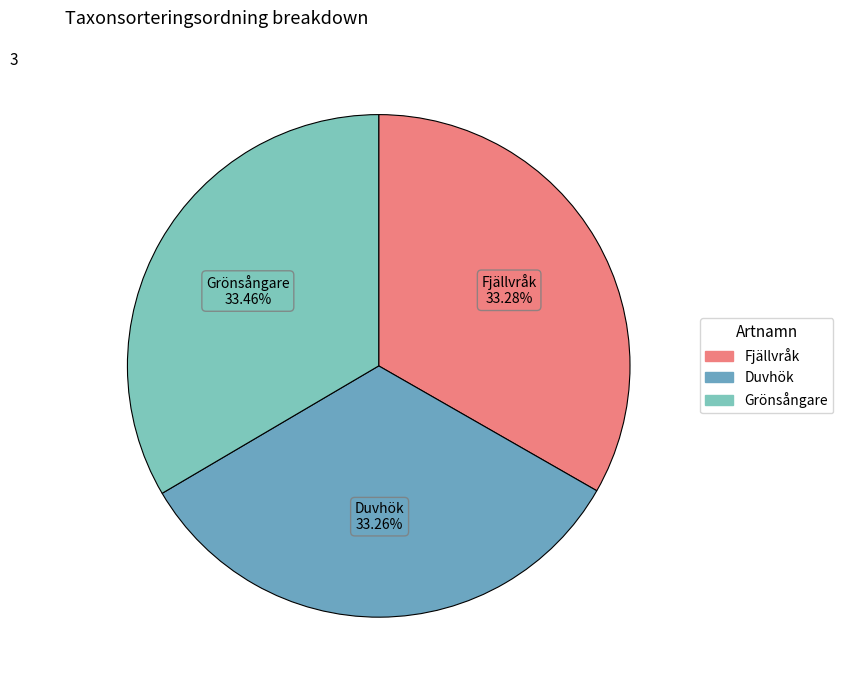

How many slices are in this pie chart?

3